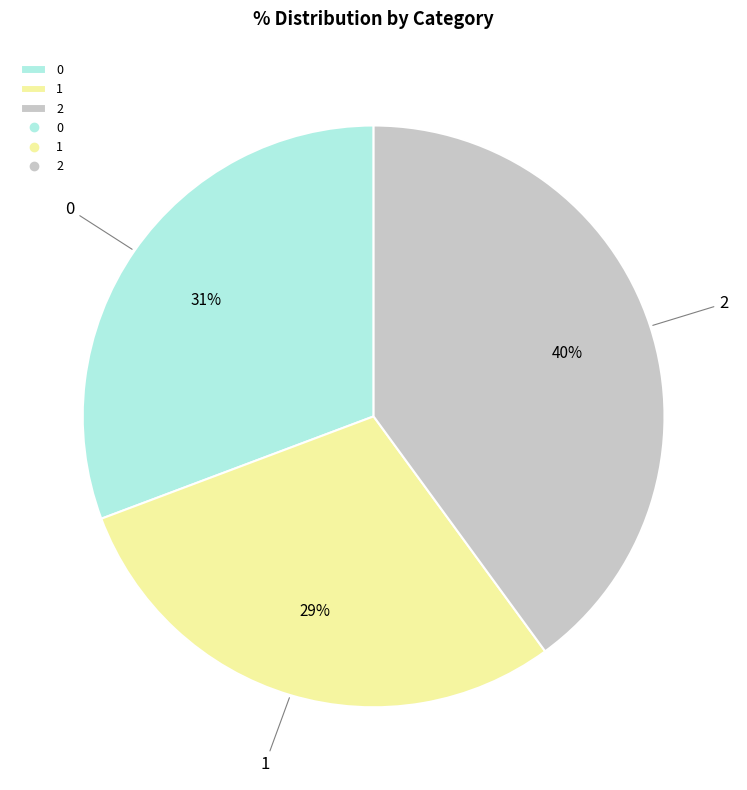

Is it true that 2 is 46% of the pie?

False